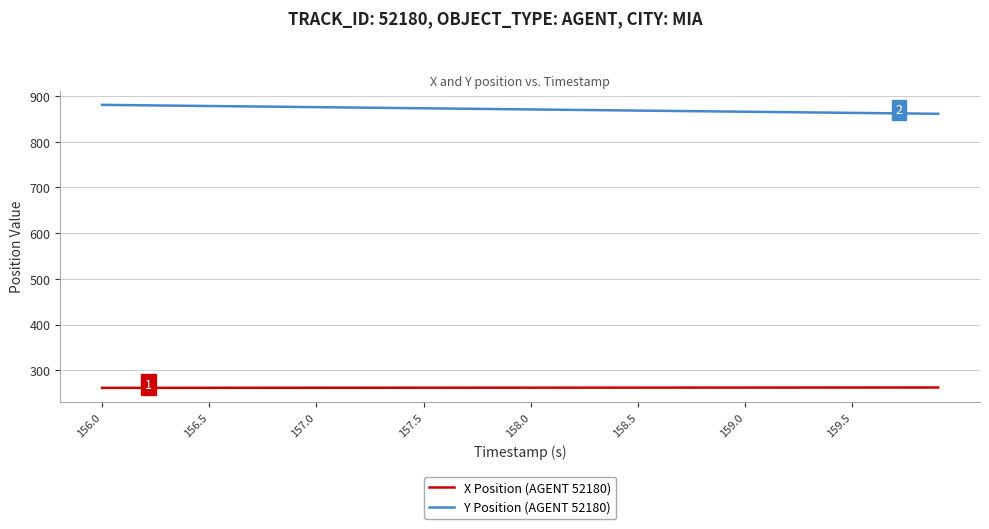

What is the highest value of the Y Position (AGENT 52180) series?

880.7